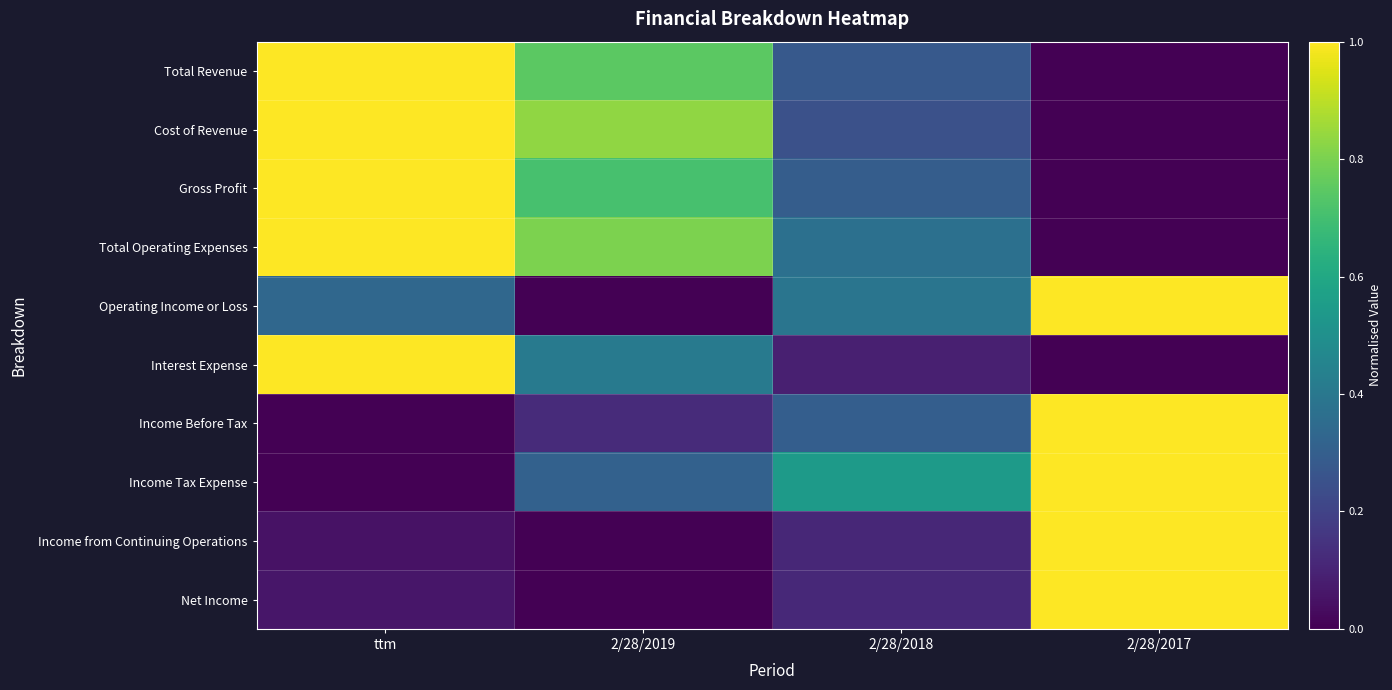

Reading left to right, extract all data points from this chart.

Total Revenue: ttm=1.0	2/28/2019=0.7	2/28/2018=0.3	2/28/2017=0.0
Cost of Revenue: ttm=1.0	2/28/2019=0.8	2/28/2018=0.2	2/28/2017=0.0
Gross Profit: ttm=1.0	2/28/2019=0.7	2/28/2018=0.3	2/28/2017=0.0
Total Operating Expenses: ttm=1.0	2/28/2019=0.8	2/28/2018=0.4	2/28/2017=0.0
Operating Income or Loss: ttm=0.3	2/28/2019=0.0	2/28/2018=0.4	2/28/2017=1.0
Interest Expense: ttm=1.0	2/28/2019=0.4	2/28/2018=0.1	2/28/2017=0.0
Income Before Tax: ttm=0.0	2/28/2019=0.1	2/28/2018=0.3	2/28/2017=1.0
Income Tax Expense: ttm=0.0	2/28/2019=0.3	2/28/2018=0.5	2/28/2017=1.0
Income from Continuing Operations: ttm=0.0	2/28/2019=0.0	2/28/2018=0.1	2/28/2017=1.0
Net Income: ttm=0.1	2/28/2019=0.0	2/28/2018=0.1	2/28/2017=1.0